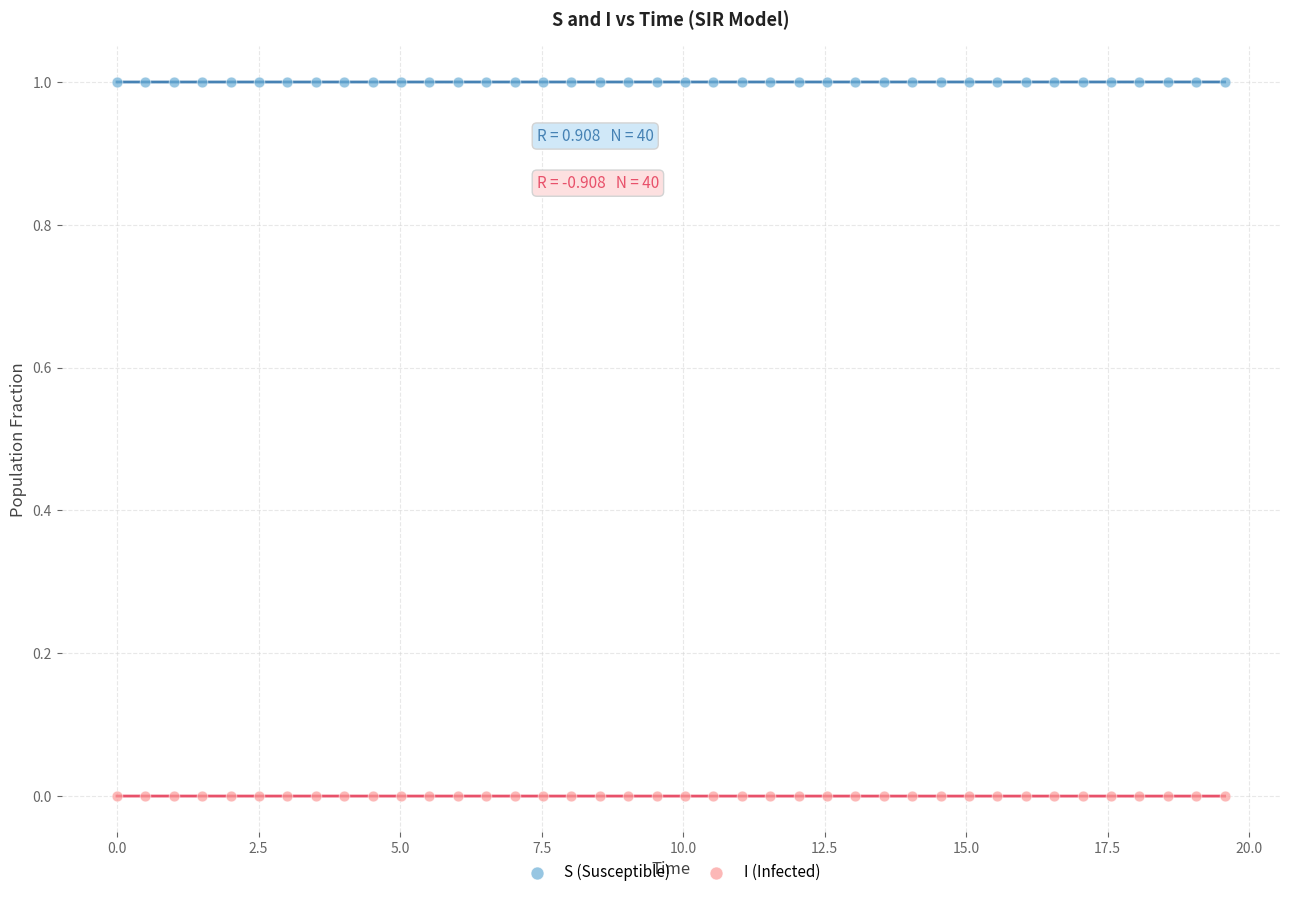

Which series contains the highest Y value?

S (Susceptible)